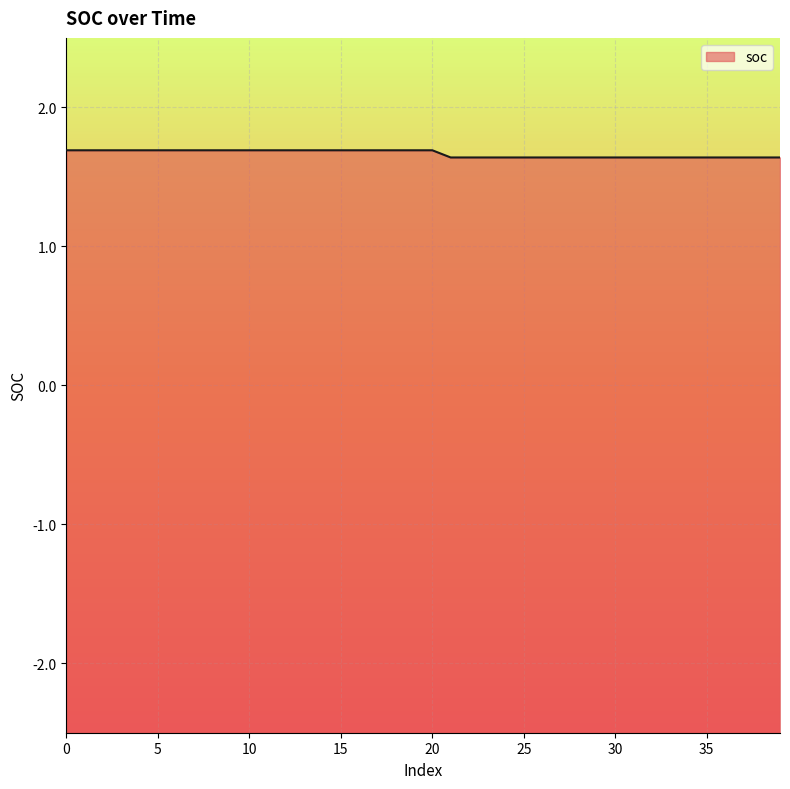

Count the number of categories in the chart.

40